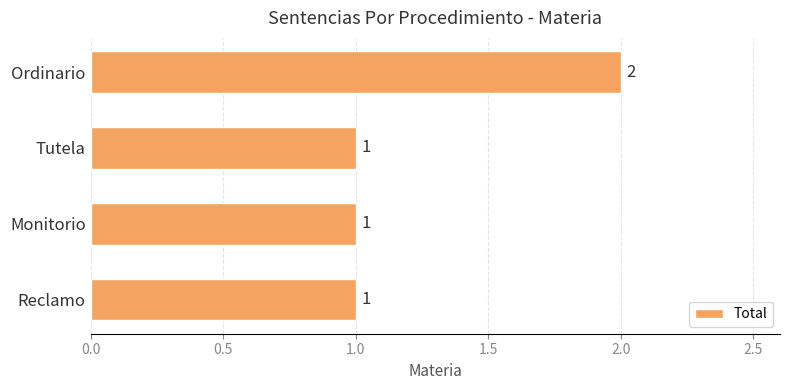

Reading top to bottom, list all the values displayed in this chart.

Ordinario=2	Tutela=1	Monitorio=1	Reclamo=1